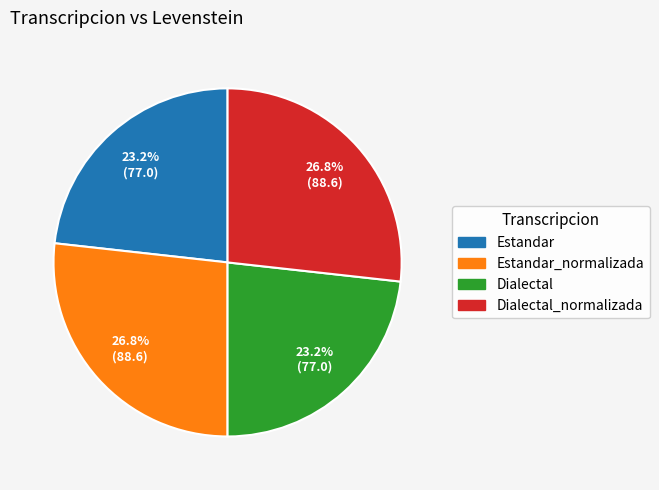

To the nearest percent, what is the difference between the largest and smallest slice percentages?

4%